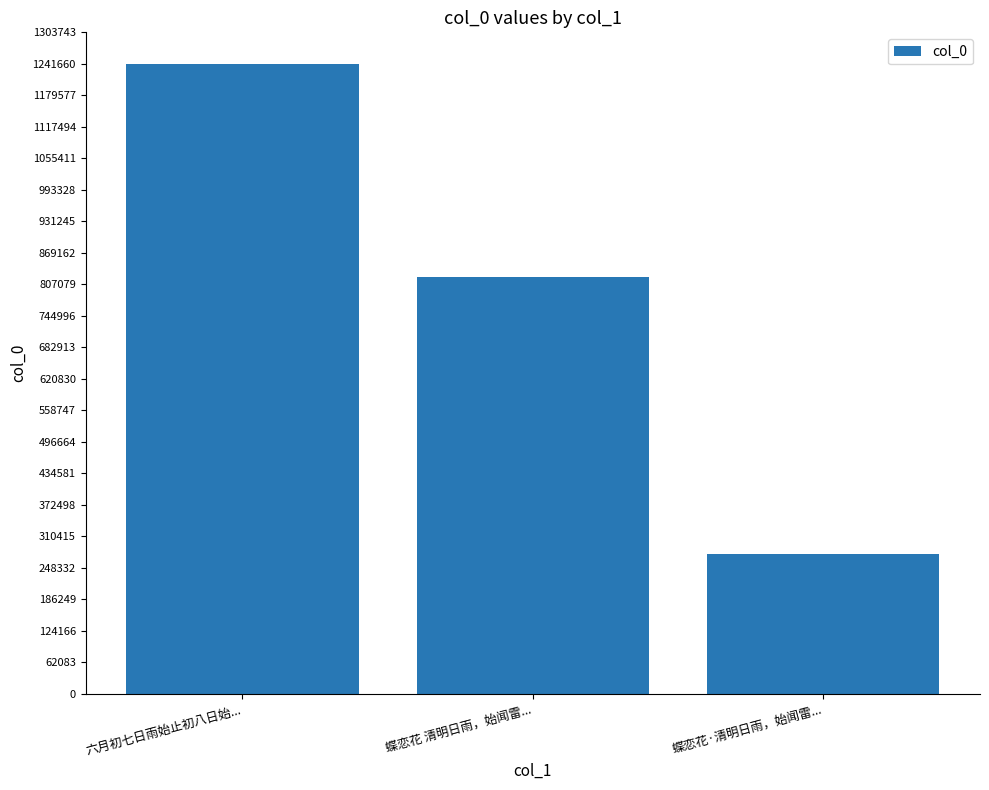

How many values are below 822215?

1